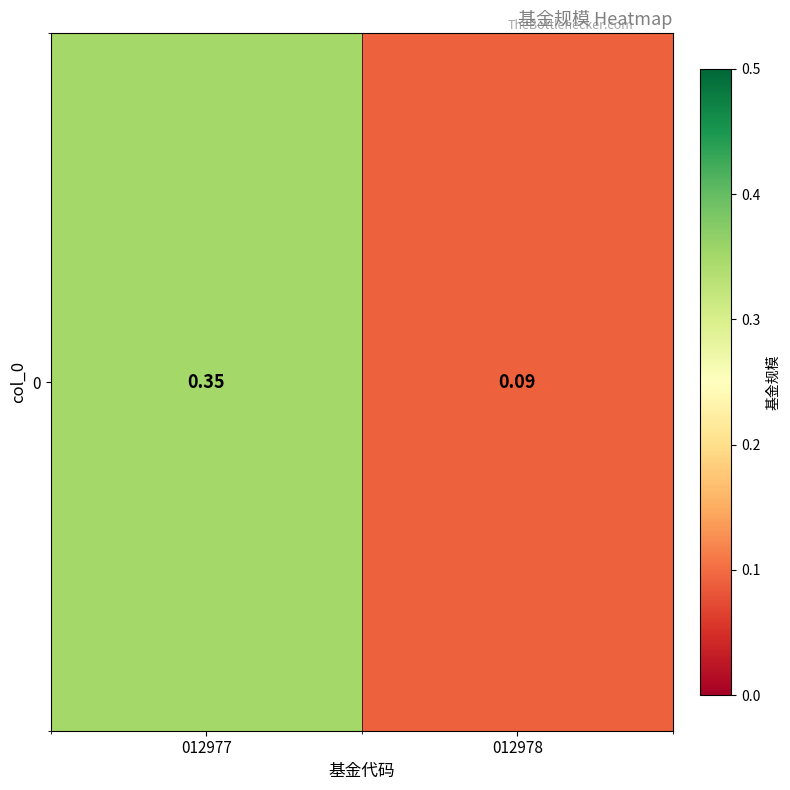

Reading left to right, what are all the values shown in this chart?

012977=0.3	012978=0.1